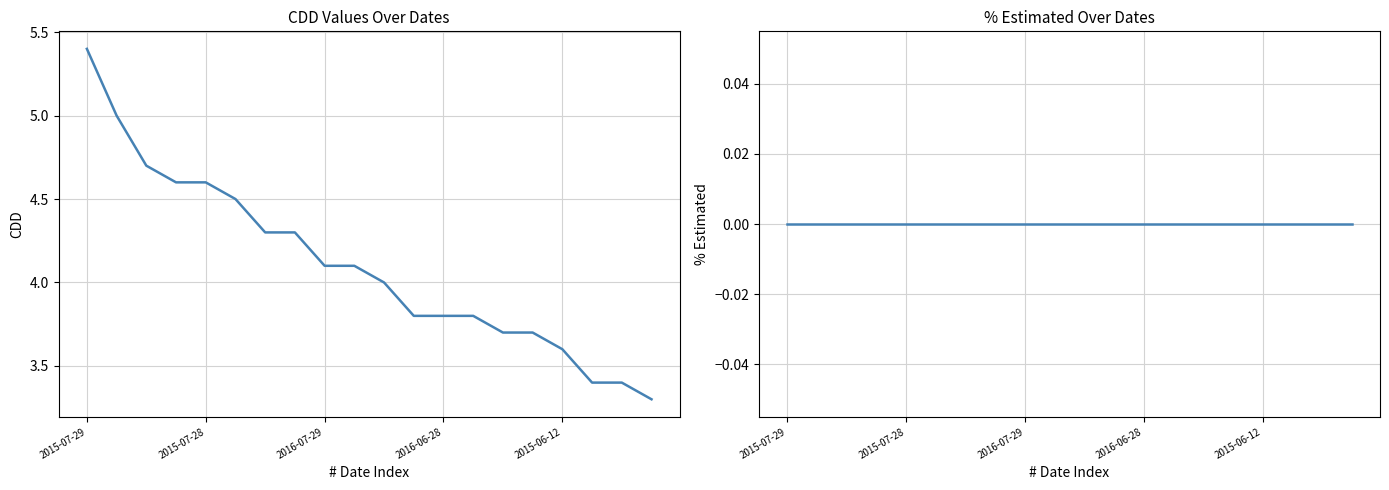

What is the total value across all series at 19?

3.3